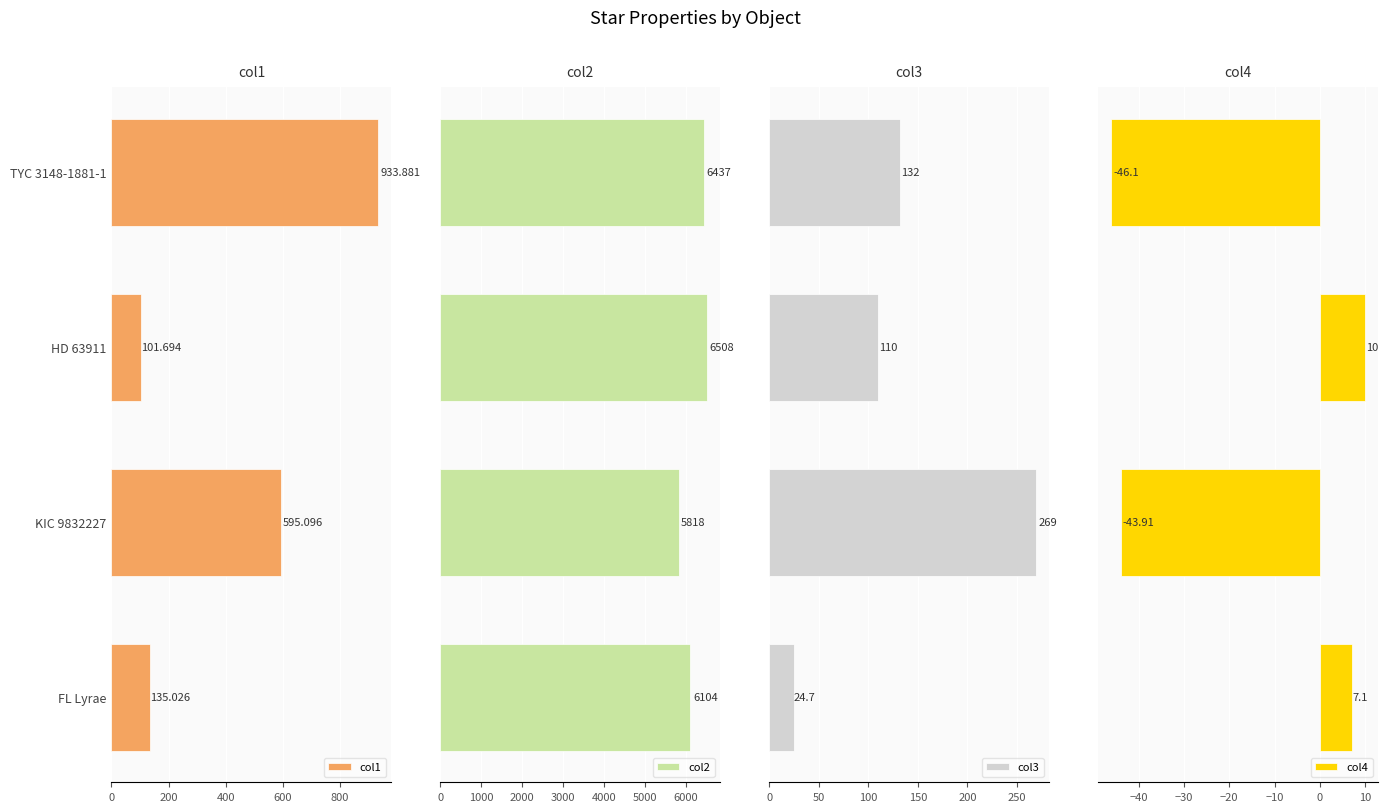

Which series has the largest range (max minus min)?

col1